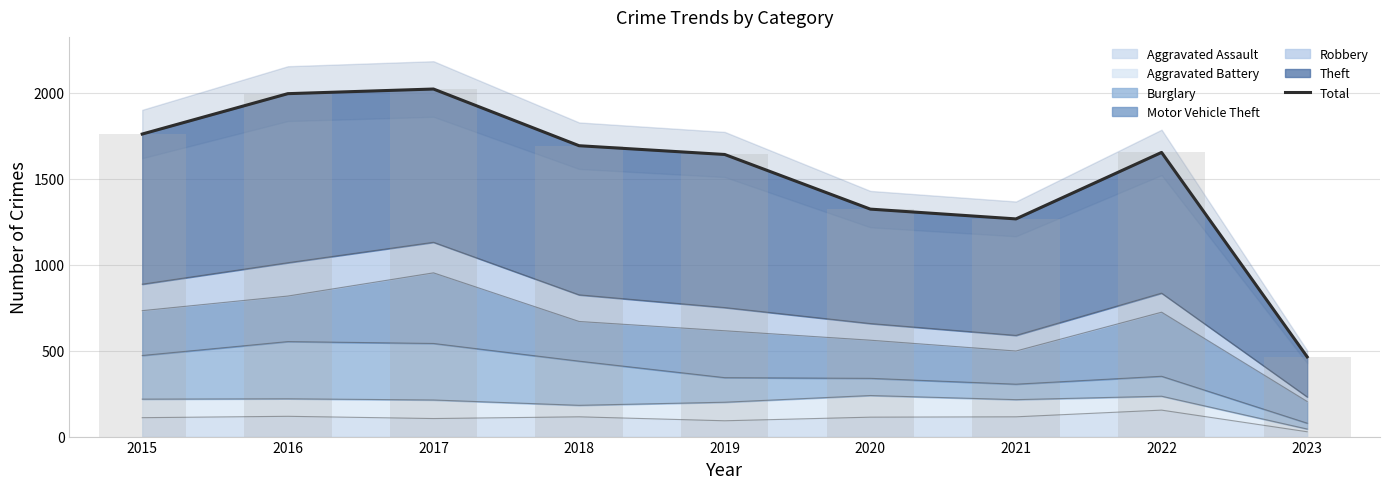

Reading left to right, transcribe all the data shown in this chart.

1761	1996	2023	1693	1642	1324	1267	1654	464